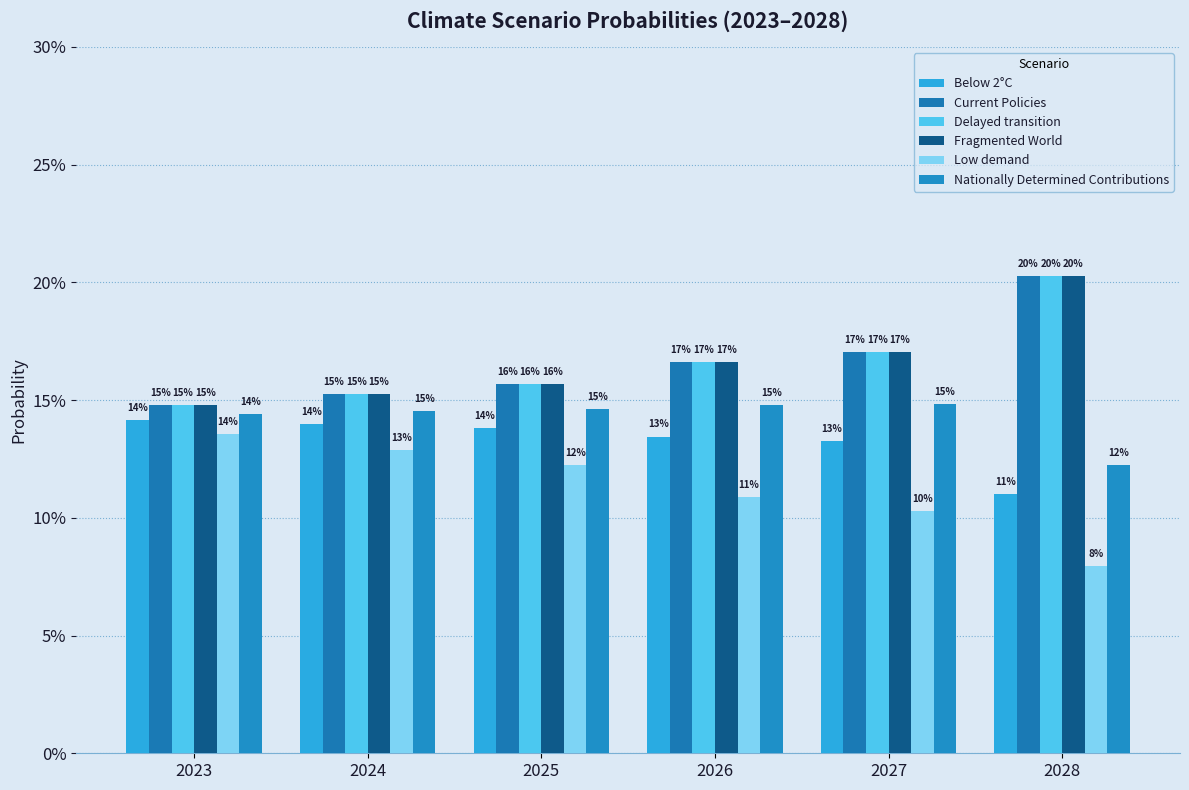

What is the difference between the maximum and minimum values in the Delayed transition series?

0.1